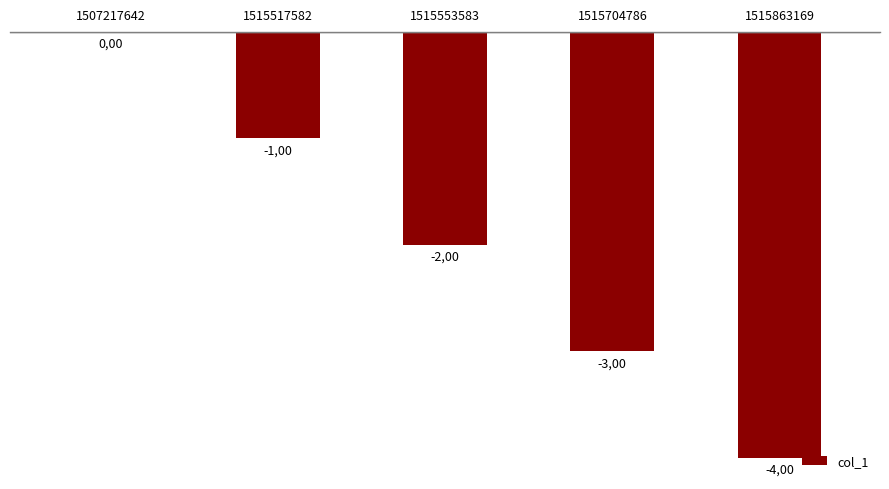

Reading left to right, transcribe all the data shown in this chart.

1507217642=0	1515517582=-1	1515553583=-2	1515704786=-3	1515863169=-4